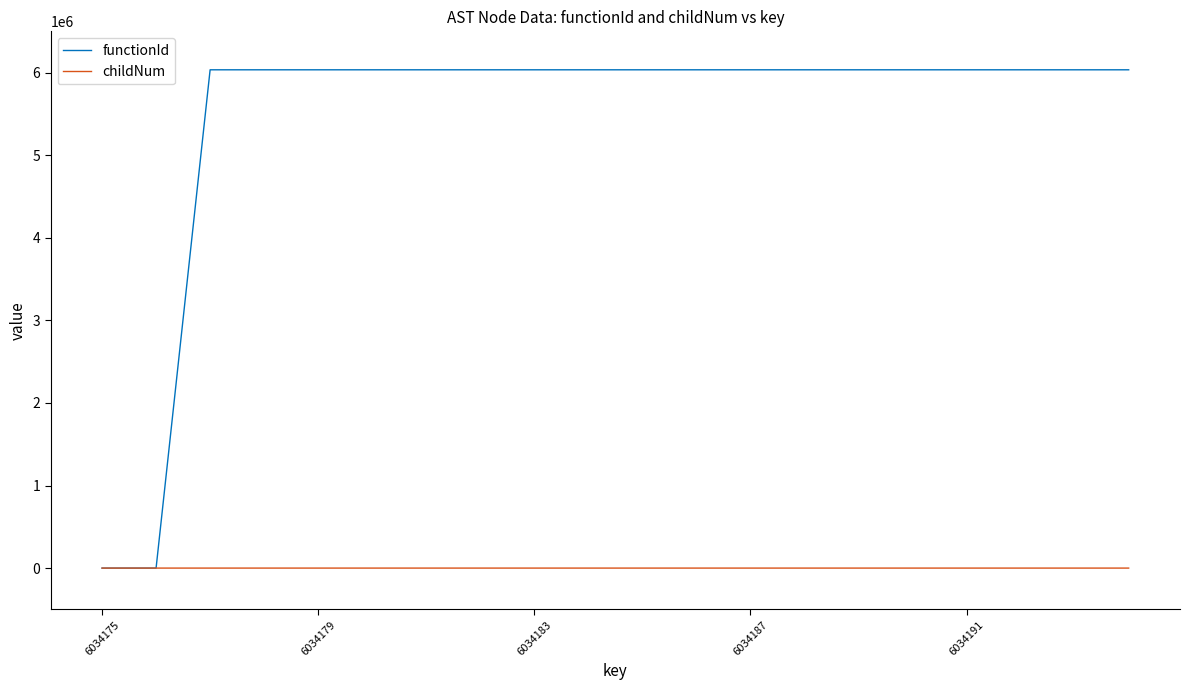

Rank the series by their maximum value, from lowest to highest.

childNum, functionId